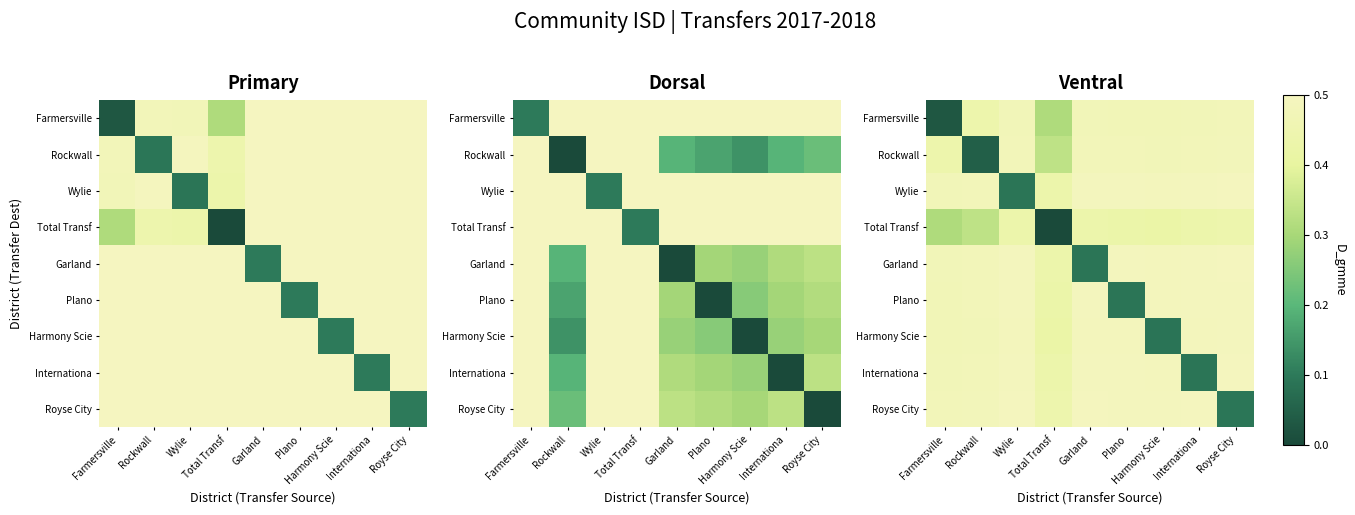

Which category has the highest value across all series?

Royse City